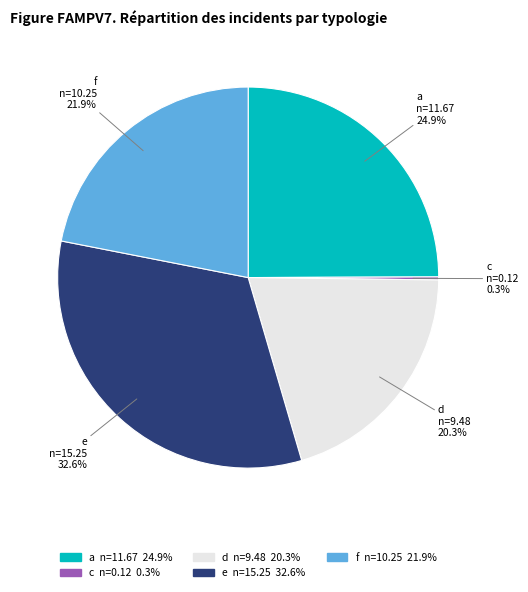

What is the ratio of the value at f to the value at e?

0.7